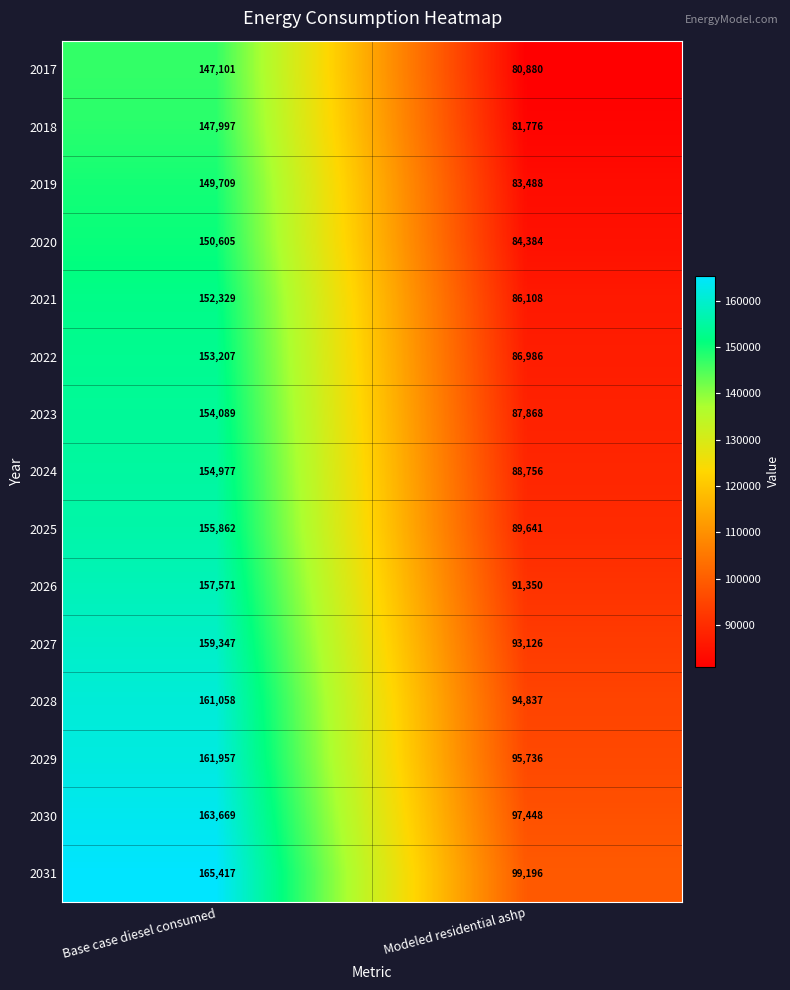

What value does the 2017 series have at Base case diesel consumed?

147101